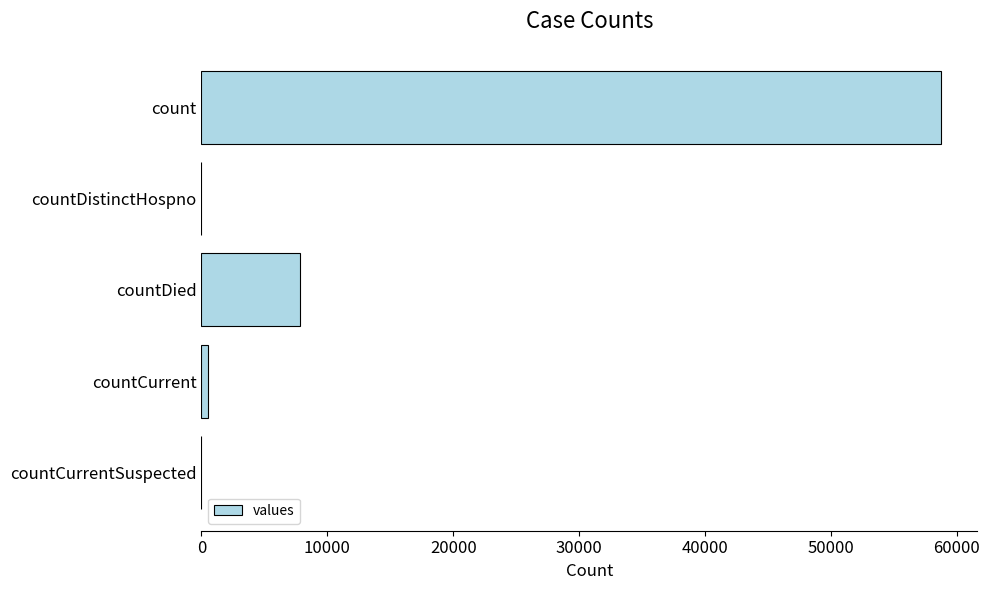

Where is the data nearest to the value 29361?

countDied